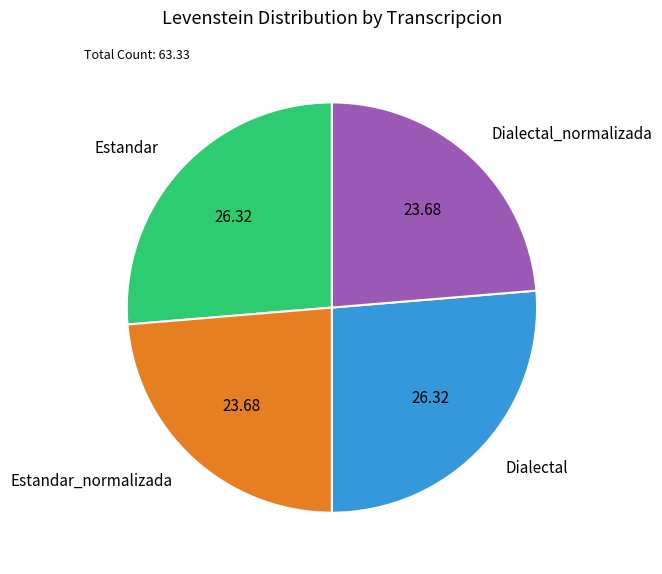

Is the sum of Estandar and Dialectal greater than half?

Yes